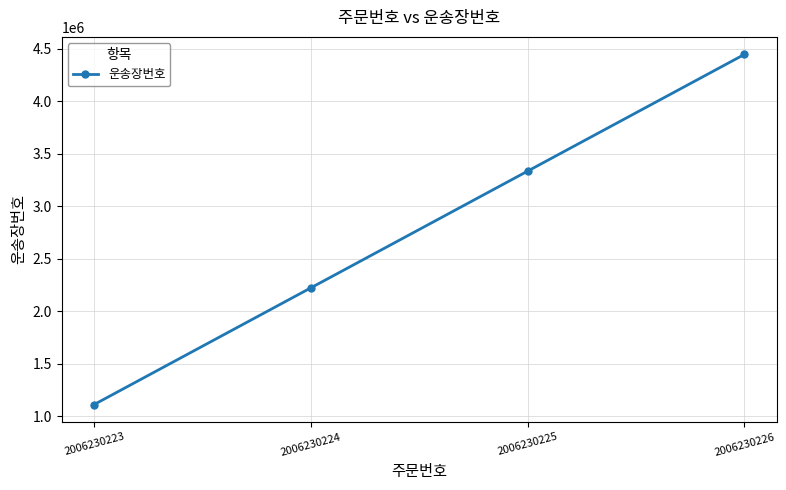

What is the sum of all values?

11111110